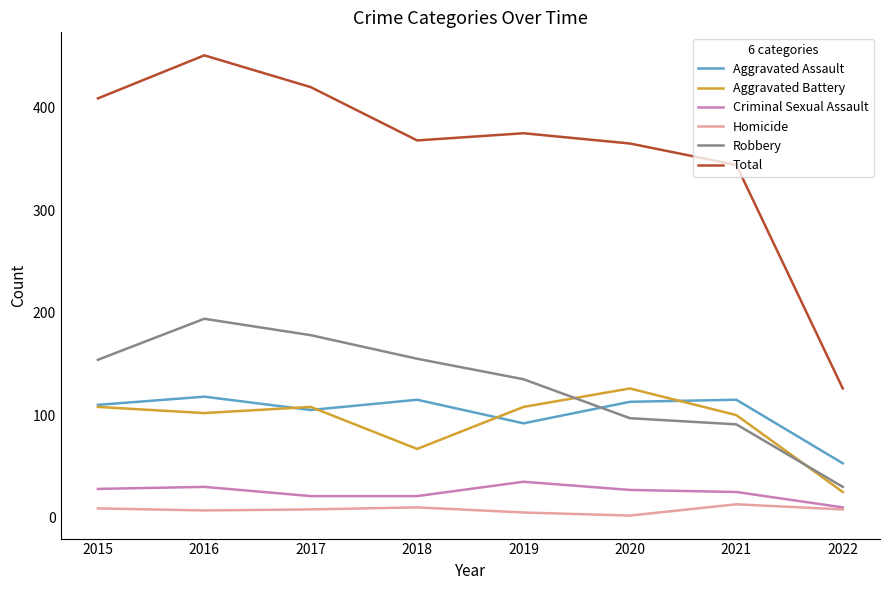

The Aggravated Assault series shows 80 at 2018. True or false?

False